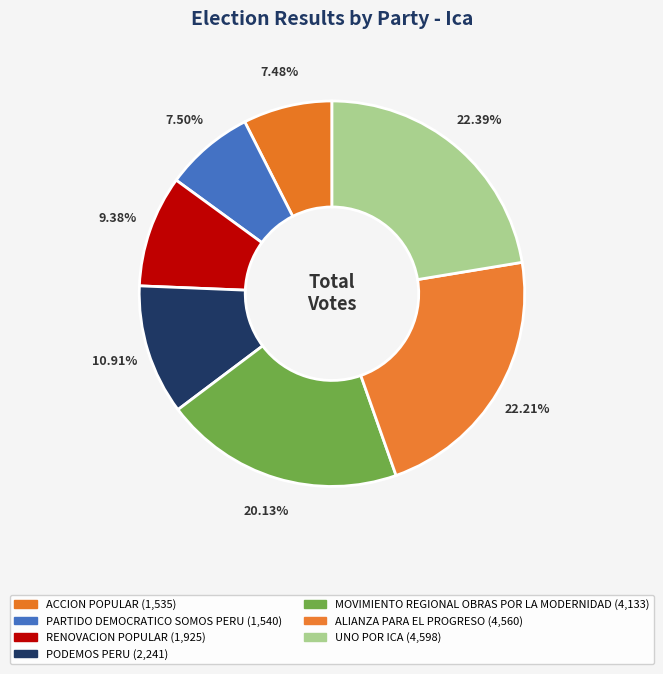

To the nearest percent, what is the difference between the RENOVACION POPULAR and MOVIMIENTO REGIONAL OBRAS POR LA MODERNIDAD slice percentages?

11%